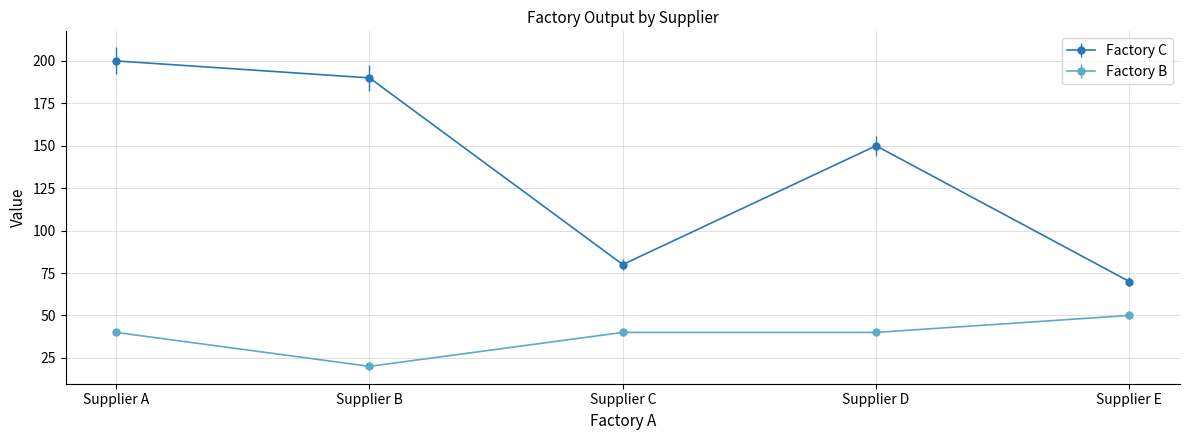

The Factory C series shows 31 at Supplier C. True or false?

False